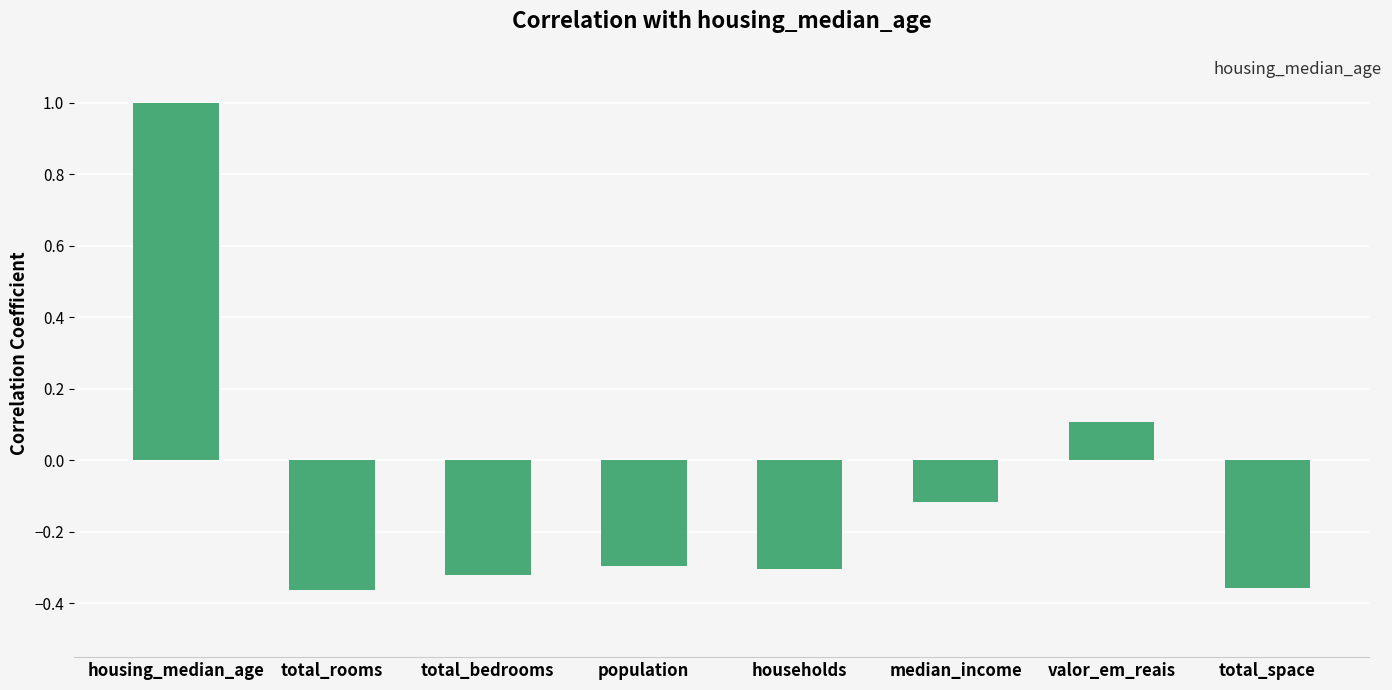

Between valor_em_reais and housing_median_age, which is larger?

housing_median_age